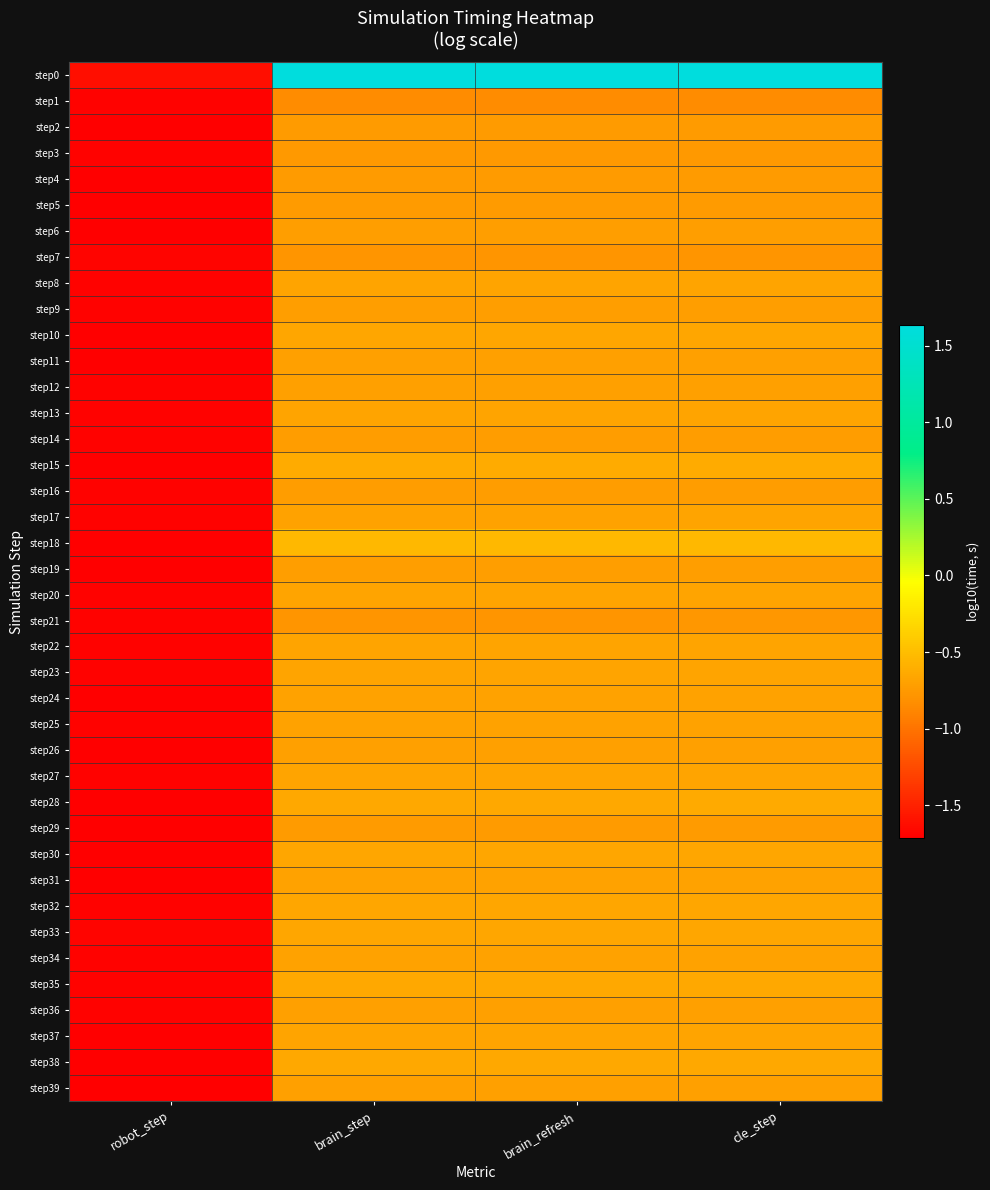

Reading left to right, list all the values displayed in this chart.

step0: robot_step=-1.6	brain_step=1.6	brain_refresh=1.6	cle_step=1.6
step1: robot_step=-1.7	brain_step=-0.8	brain_refresh=-0.8	cle_step=-0.8
step2: robot_step=-1.7	brain_step=-0.7	brain_refresh=-0.7	cle_step=-0.7
step3: robot_step=-1.7	brain_step=-0.8	brain_refresh=-0.8	cle_step=-0.8
step4: robot_step=-1.7	brain_step=-0.7	brain_refresh=-0.7	cle_step=-0.7
step5: robot_step=-1.7	brain_step=-0.7	brain_refresh=-0.7	cle_step=-0.7
step6: robot_step=-1.7	brain_step=-0.7	brain_refresh=-0.7	cle_step=-0.7
step7: robot_step=-1.7	brain_step=-0.8	brain_refresh=-0.8	cle_step=-0.8
step8: robot_step=-1.7	brain_step=-0.7	brain_refresh=-0.7	cle_step=-0.7
step9: robot_step=-1.7	brain_step=-0.7	brain_refresh=-0.7	cle_step=-0.7
step10: robot_step=-1.7	brain_step=-0.7	brain_refresh=-0.7	cle_step=-0.7
step11: robot_step=-1.7	brain_step=-0.7	brain_refresh=-0.7	cle_step=-0.7
step12: robot_step=-1.7	brain_step=-0.7	brain_refresh=-0.7	cle_step=-0.7
step13: robot_step=-1.7	brain_step=-0.7	brain_refresh=-0.7	cle_step=-0.7
step14: robot_step=-1.7	brain_step=-0.7	brain_refresh=-0.7	cle_step=-0.7
step15: robot_step=-1.7	brain_step=-0.6	brain_refresh=-0.6	cle_step=-0.6
step16: robot_step=-1.7	brain_step=-0.7	brain_refresh=-0.7	cle_step=-0.7
step17: robot_step=-1.7	brain_step=-0.7	brain_refresh=-0.7	cle_step=-0.7
step18: robot_step=-1.7	brain_step=-0.5	brain_refresh=-0.5	cle_step=-0.5
step19: robot_step=-1.7	brain_step=-0.7	brain_refresh=-0.7	cle_step=-0.7
step20: robot_step=-1.7	brain_step=-0.7	brain_refresh=-0.7	cle_step=-0.7
step21: robot_step=-1.7	brain_step=-0.8	brain_refresh=-0.8	cle_step=-0.8
step22: robot_step=-1.7	brain_step=-0.7	brain_refresh=-0.7	cle_step=-0.7
step23: robot_step=-1.7	brain_step=-0.7	brain_refresh=-0.7	cle_step=-0.7
step24: robot_step=-1.7	brain_step=-0.7	brain_refresh=-0.7	cle_step=-0.7
step25: robot_step=-1.7	brain_step=-0.7	brain_refresh=-0.7	cle_step=-0.7
step26: robot_step=-1.7	brain_step=-0.7	brain_refresh=-0.7	cle_step=-0.7
step27: robot_step=-1.7	brain_step=-0.7	brain_refresh=-0.7	cle_step=-0.7
step28: robot_step=-1.7	brain_step=-0.6	brain_refresh=-0.6	cle_step=-0.6
step29: robot_step=-1.7	brain_step=-0.7	brain_refresh=-0.7	cle_step=-0.7
step30: robot_step=-1.7	brain_step=-0.7	brain_refresh=-0.7	cle_step=-0.7
step31: robot_step=-1.7	brain_step=-0.7	brain_refresh=-0.7	cle_step=-0.7
step32: robot_step=-1.7	brain_step=-0.7	brain_refresh=-0.7	cle_step=-0.7
step33: robot_step=-1.7	brain_step=-0.7	brain_refresh=-0.7	cle_step=-0.7
step34: robot_step=-1.7	brain_step=-0.7	brain_refresh=-0.7	cle_step=-0.7
step35: robot_step=-1.7	brain_step=-0.7	brain_refresh=-0.7	cle_step=-0.7
step36: robot_step=-1.7	brain_step=-0.7	brain_refresh=-0.7	cle_step=-0.7
step37: robot_step=-1.7	brain_step=-0.7	brain_refresh=-0.7	cle_step=-0.7
step38: robot_step=-1.7	brain_step=-0.6	brain_refresh=-0.6	cle_step=-0.6
step39: robot_step=-1.7	brain_step=-0.7	brain_refresh=-0.7	cle_step=-0.7